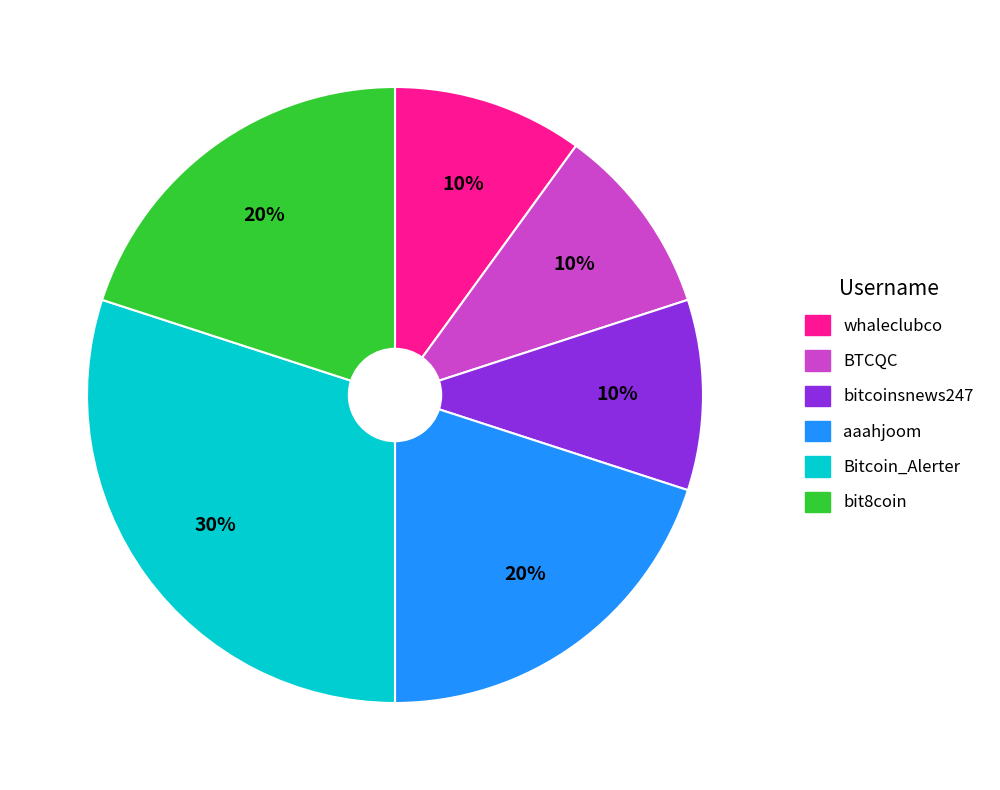

Is the sum of whaleclubco and aaahjoom greater than half?

No